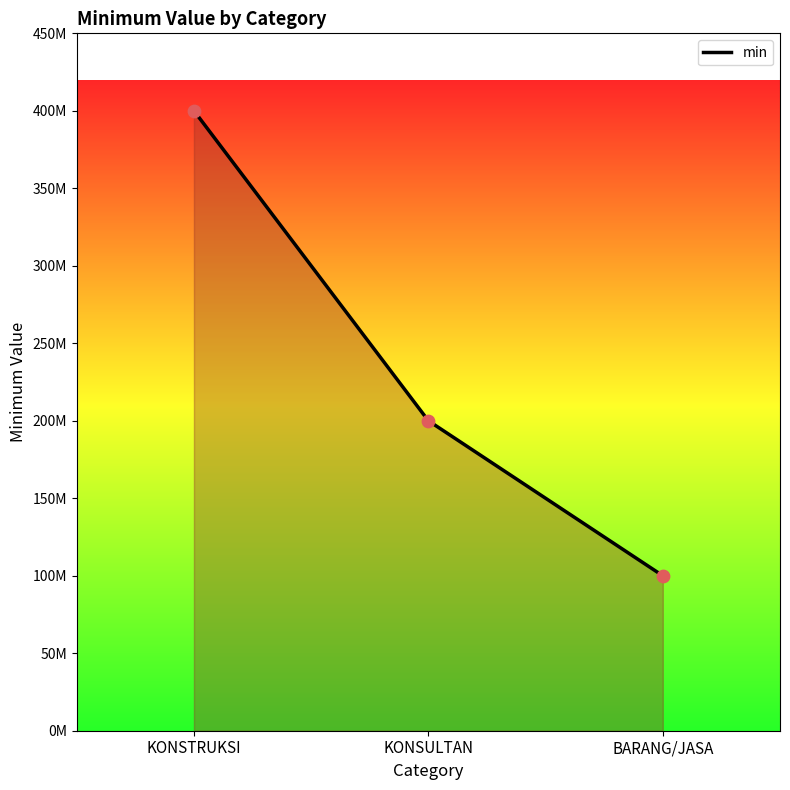

Between KONSULTAN and KONSTRUKSI, which is larger?

KONSTRUKSI